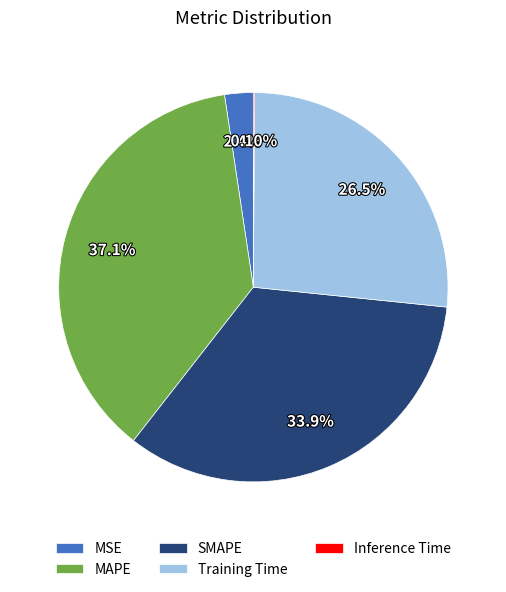

Which category has the biggest portion of the pie?

MAPE